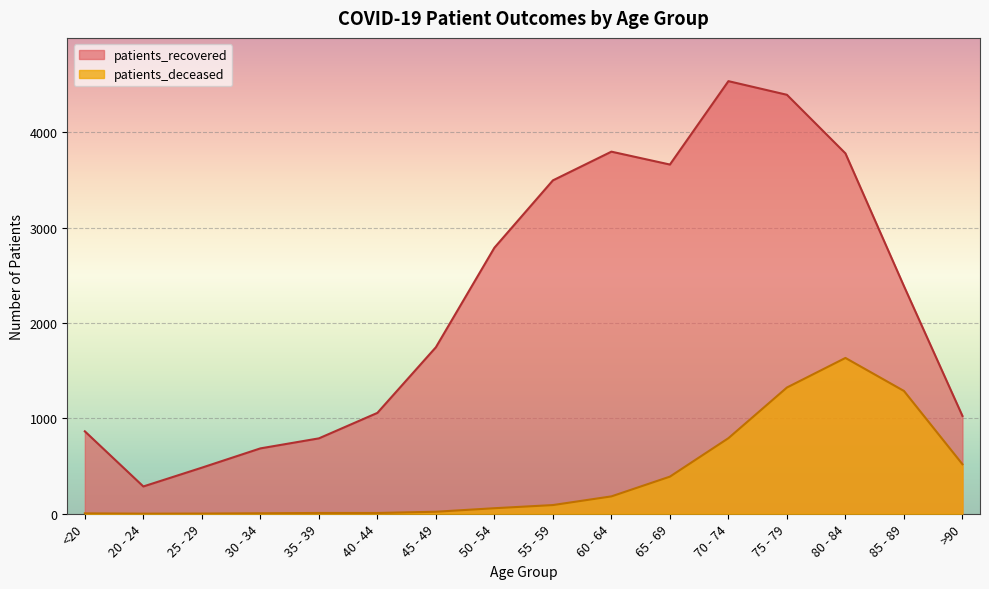

Which label corresponds to the largest value in the chart?

70 - 74